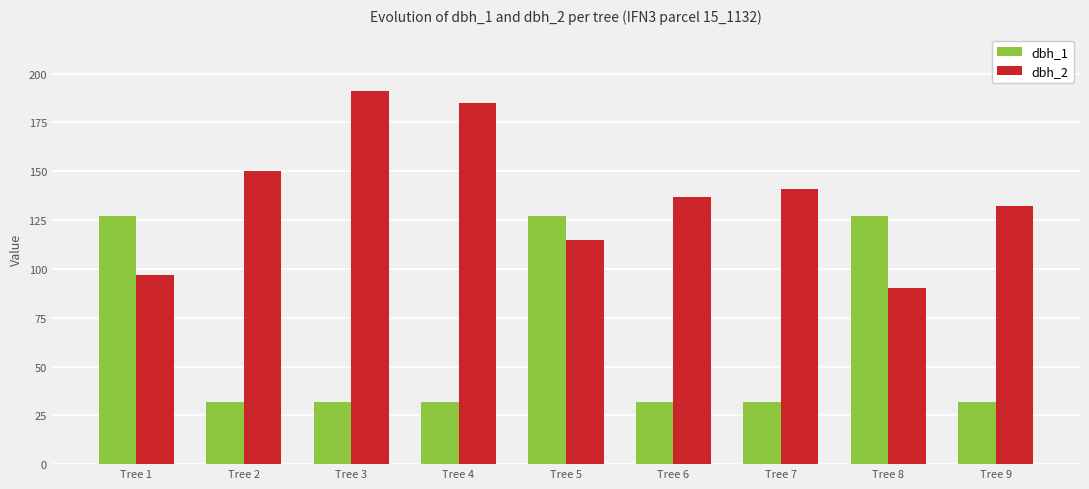

What is the maximum value shown in the chart?

191.0